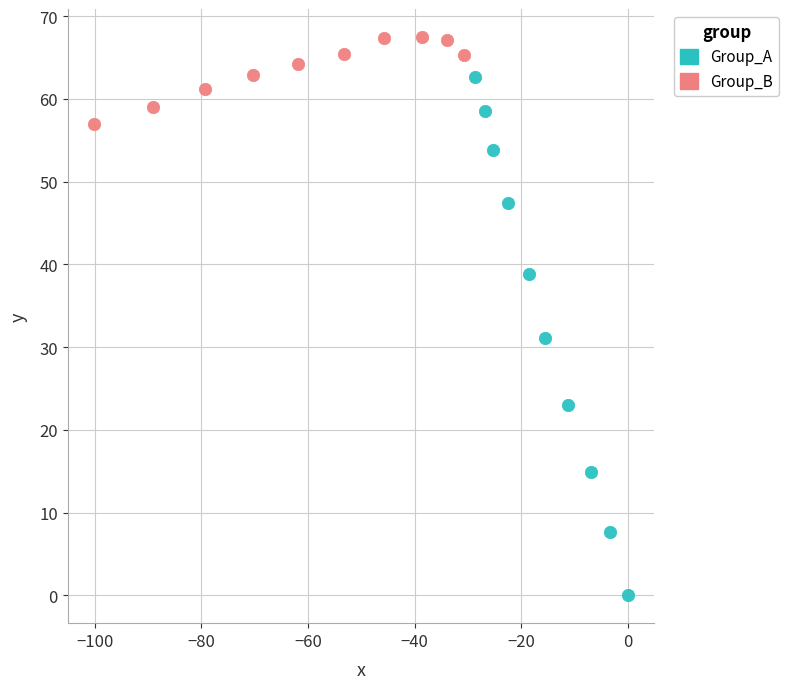

Which series reaches the minimum Y coordinate?

Group_A